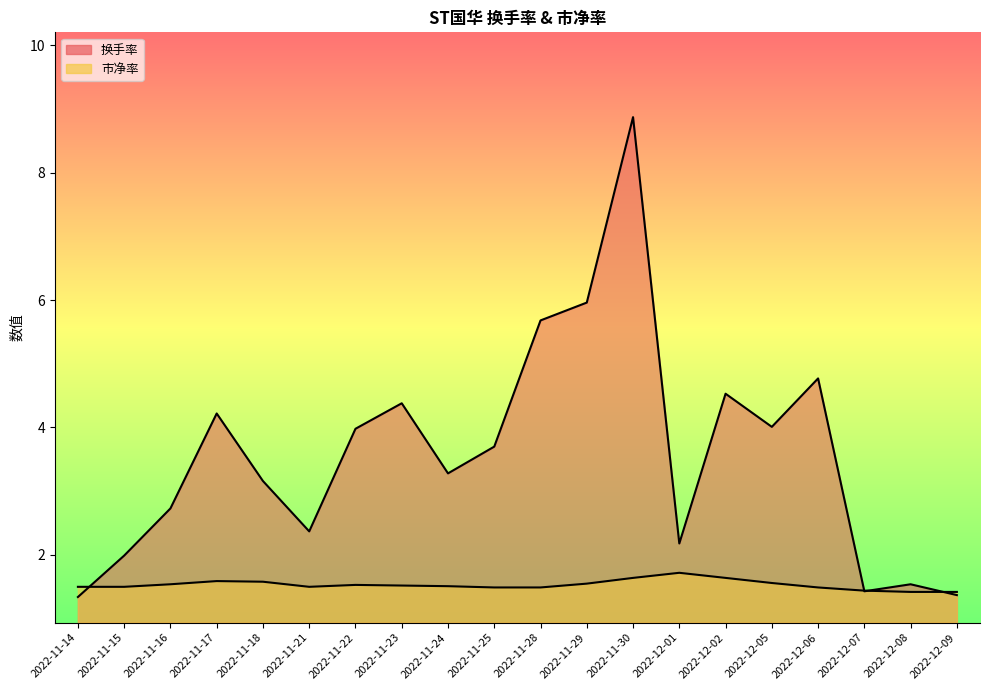

What is the sum of the 换手率 values at 2022-11-30 and 2022-12-07?

10.3